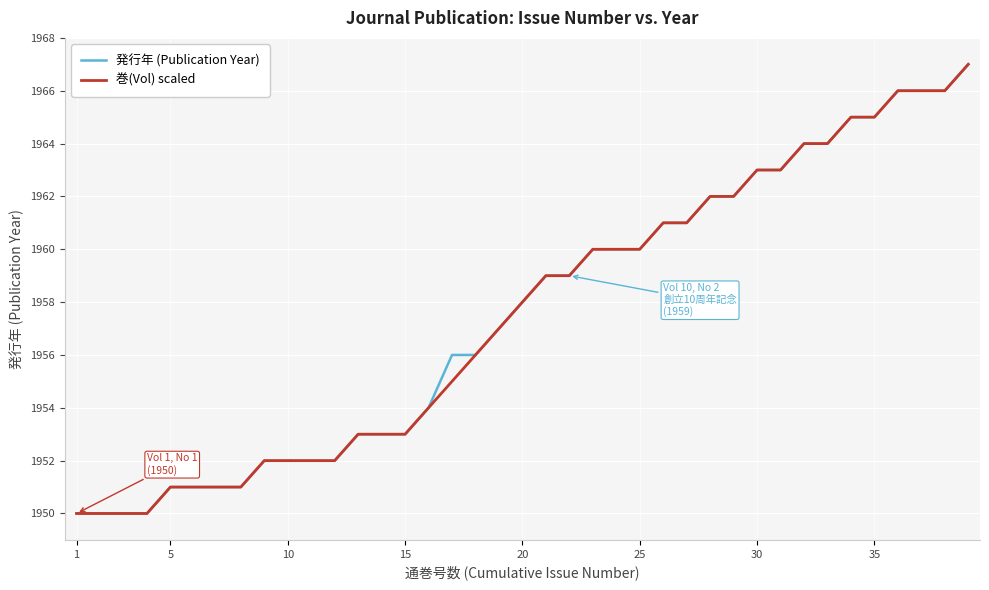

Count the number of data series in this chart.

2